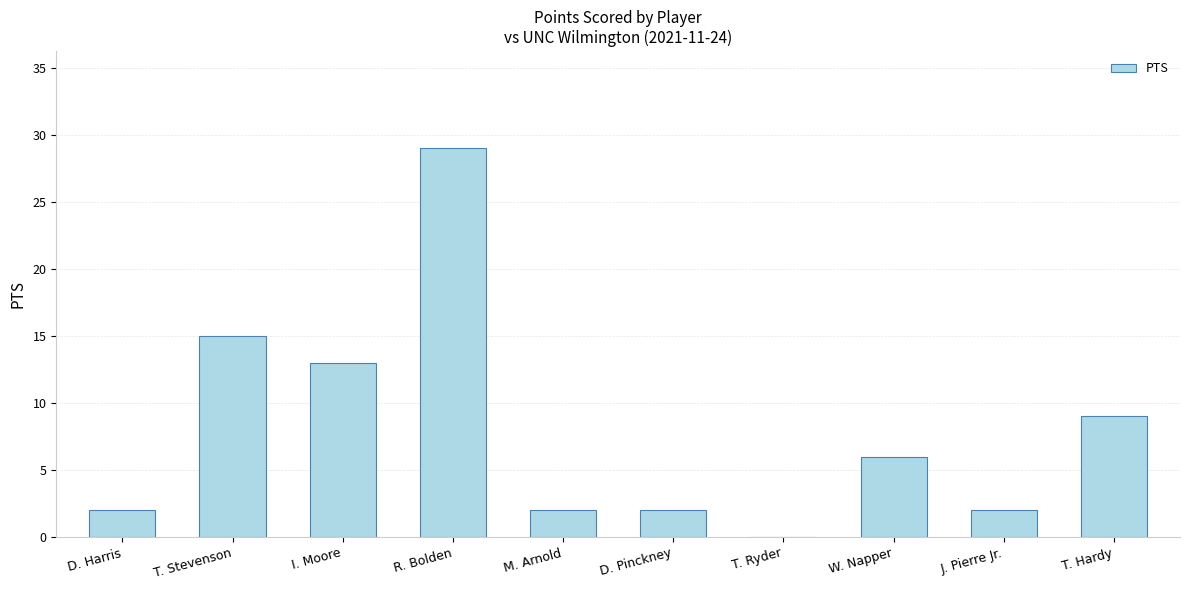

Reading left to right, list all the values displayed in this chart.

D. Harris=2	T. Stevenson=15	I. Moore=13	R. Bolden=29	M. Arnold=2	D. Pinckney=2	T. Ryder=0	W. Napper=6	J. Pierre Jr.=2	T. Hardy=9